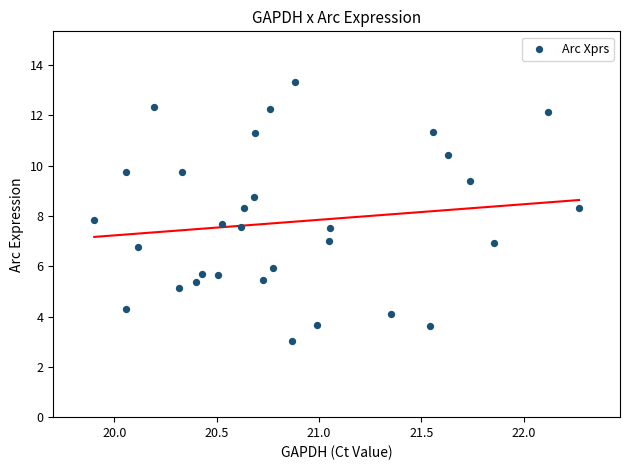

What is the range of Y values (max minus min)?

10.3